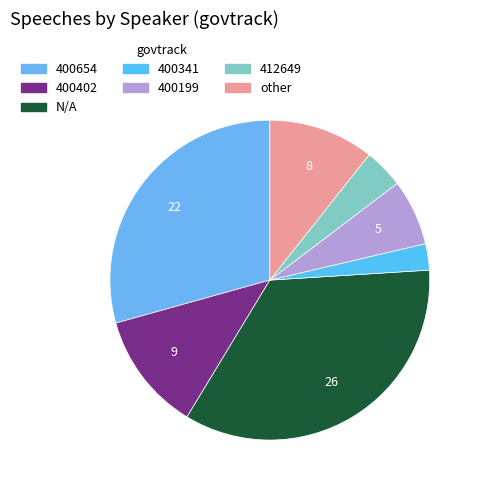

Does 400654 represent more than half of the total?

No